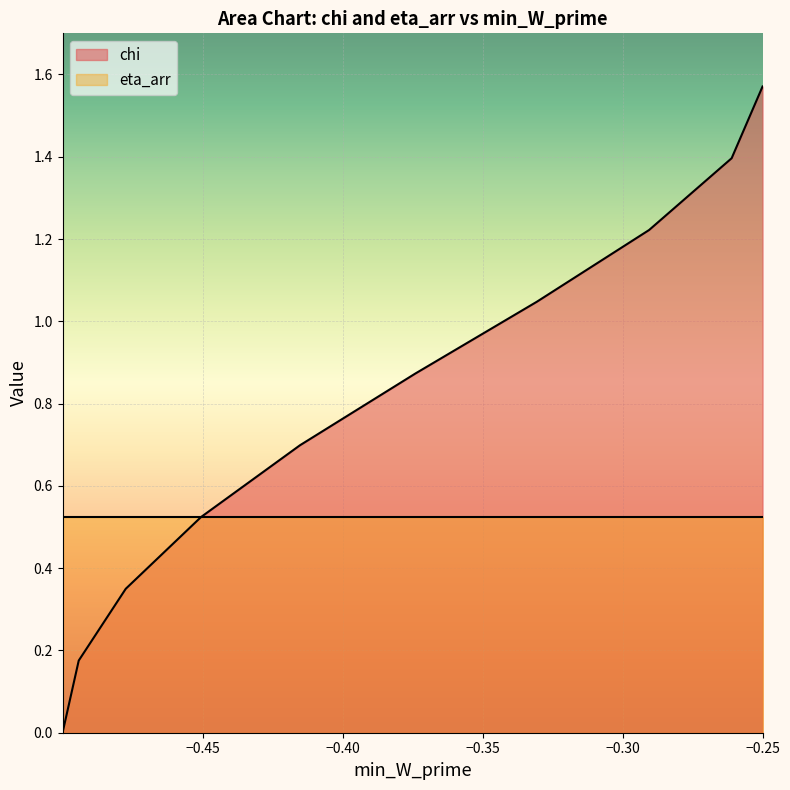

What is the average value?

0.8